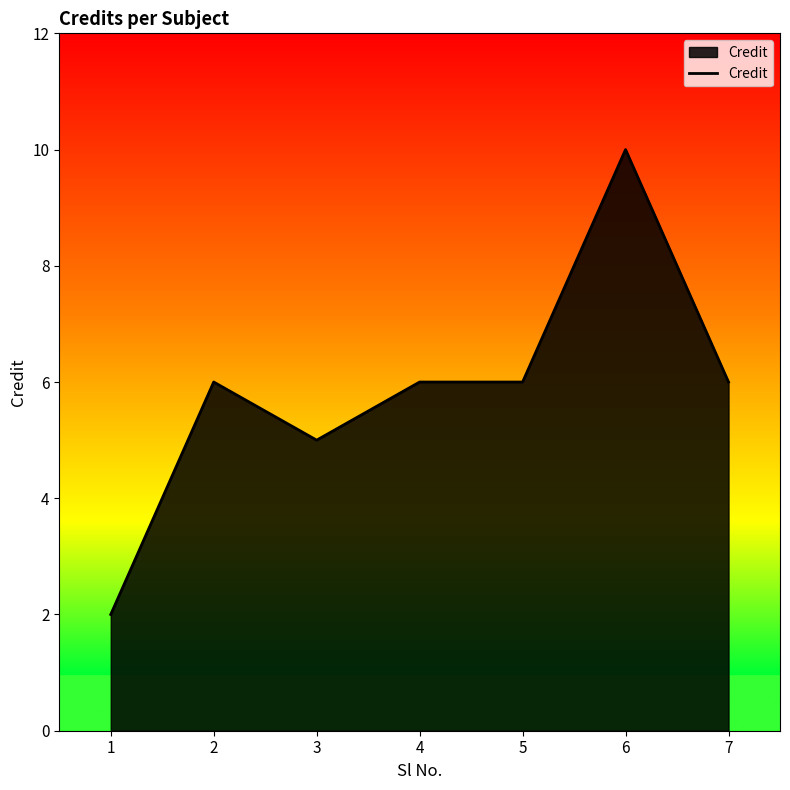

What is the maximum value shown in the chart?

10